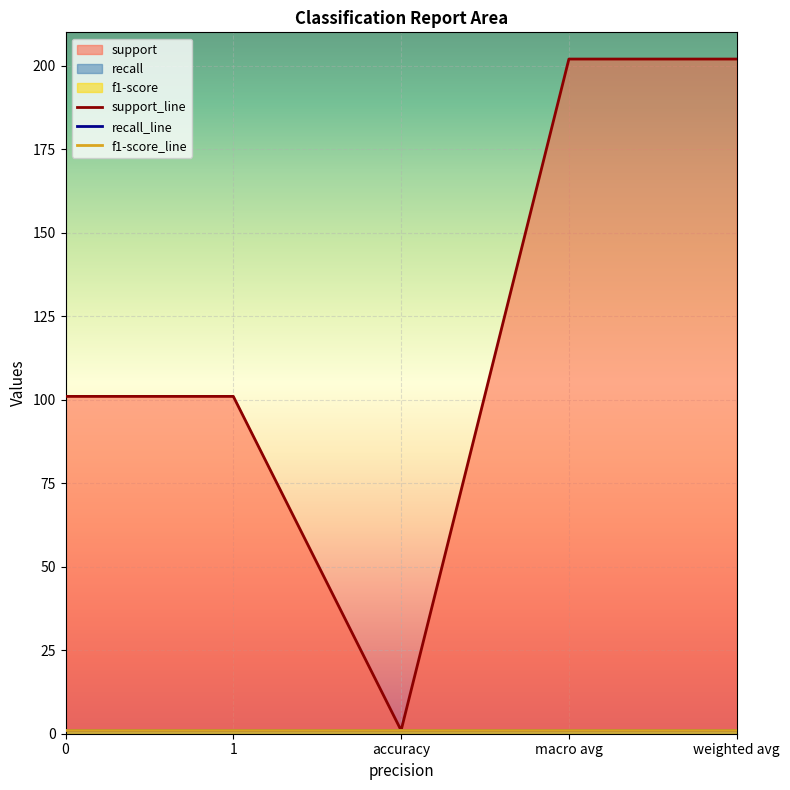

Count the number of data series in this chart.

3